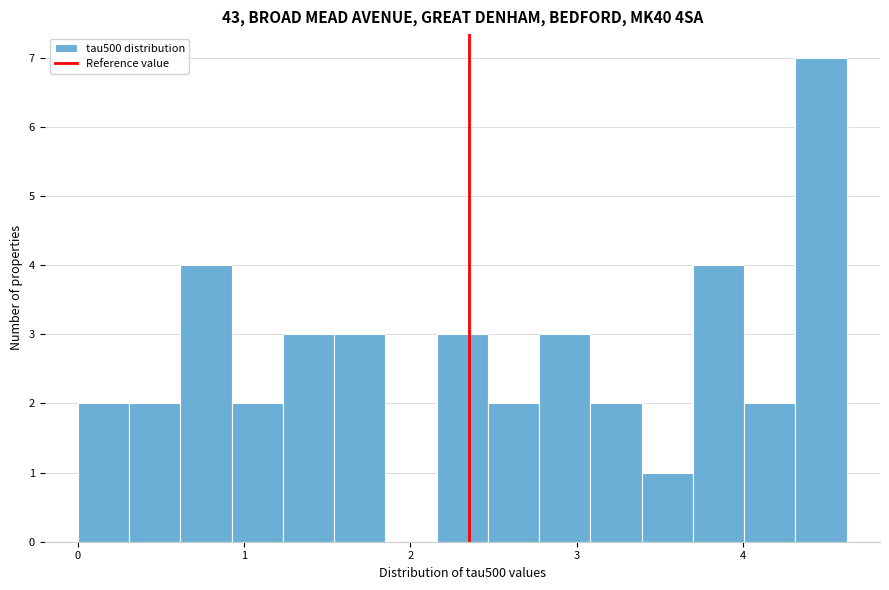

Around what value on the x-axis is the tallest bar? Give the approximate position of its centre, as read against the axis.

4.5